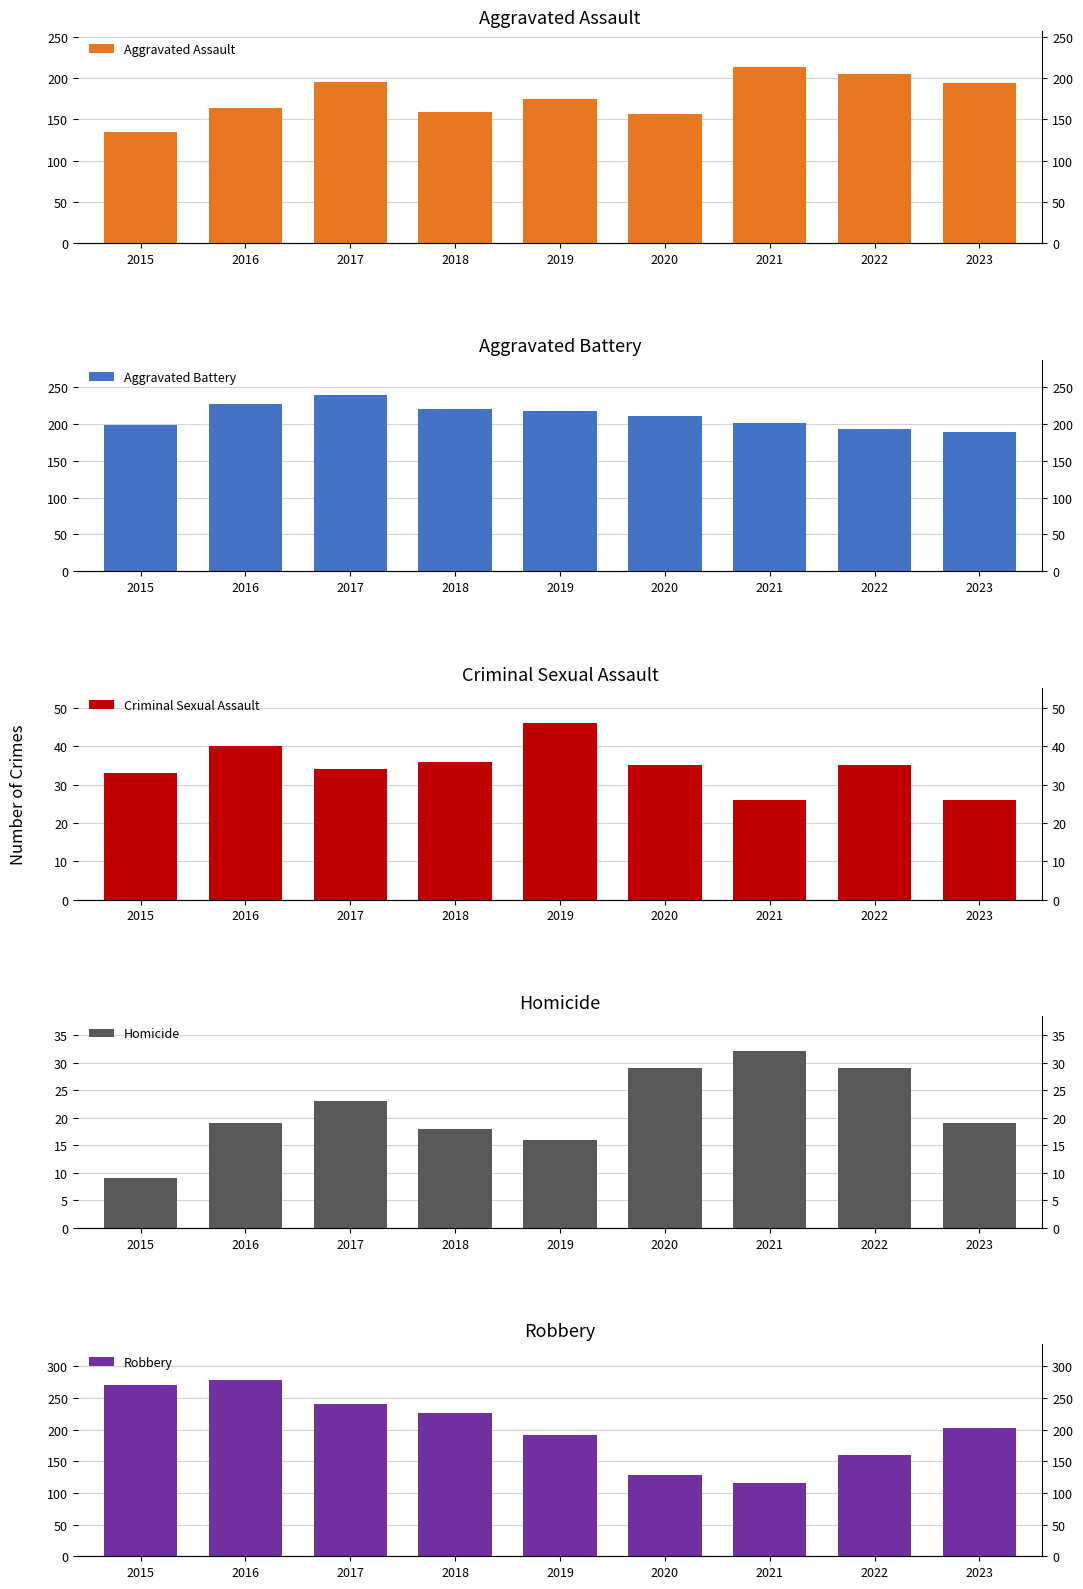

What is the average value of the Homicide series?

22